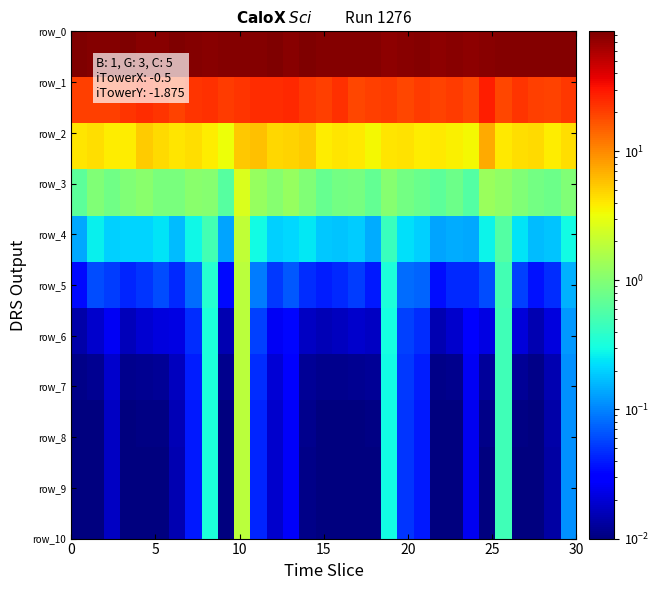

How many categories are shown in the chart?

31